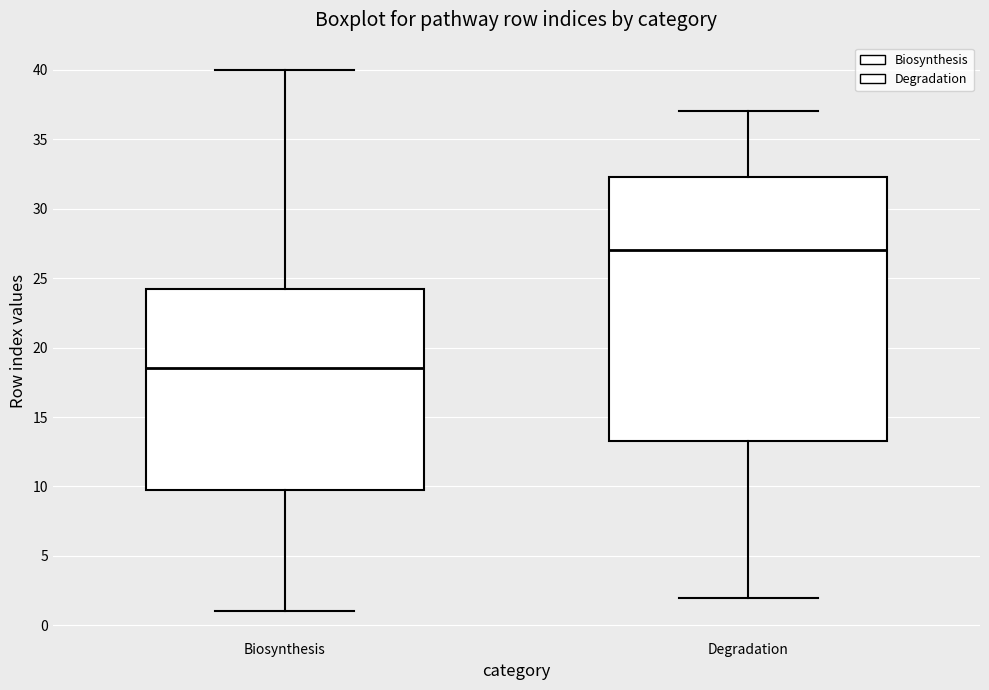

Reading left to right, transcribe this box plot: for each box, give where its median line is, the range the box spans, and where its two whiskers end, as read against the y-axis. The values are not printed on the chart, so give them approximately, as read against the axis.

Biosynthesis: median 18.5, box 10.0 to 24.5, whiskers 1.0 to 40.0
Degradation: median 27.0, box 13.5 to 32.5, whiskers 2.0 to 37.0